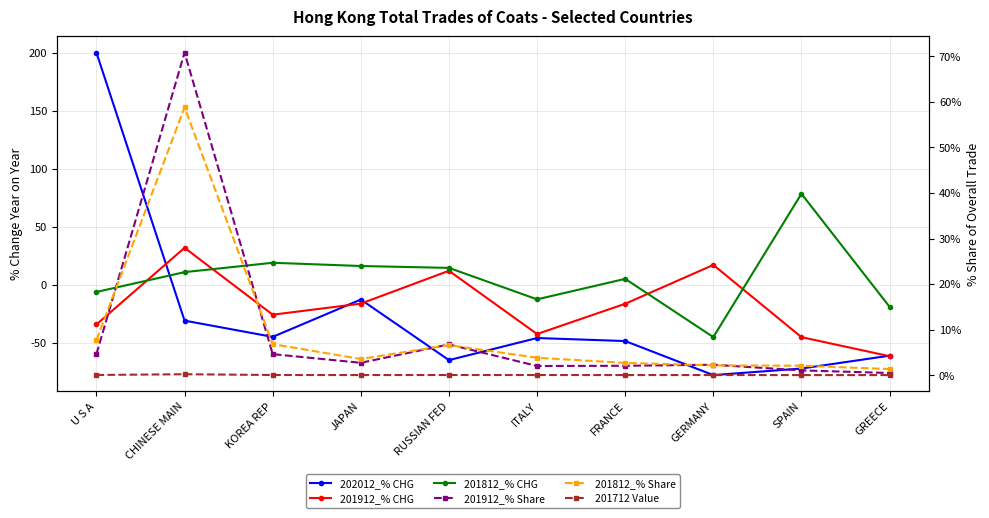

At which category does 201912_% Share reach its first local valley?

JAPAN